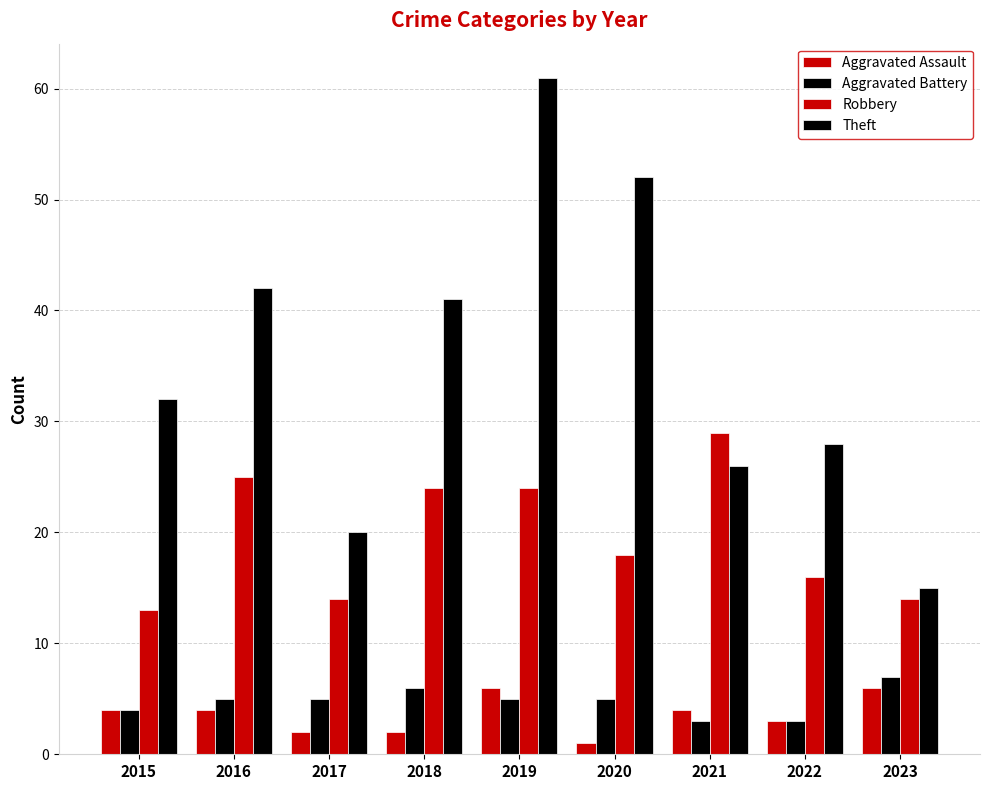

What is the greatest value displayed?

61